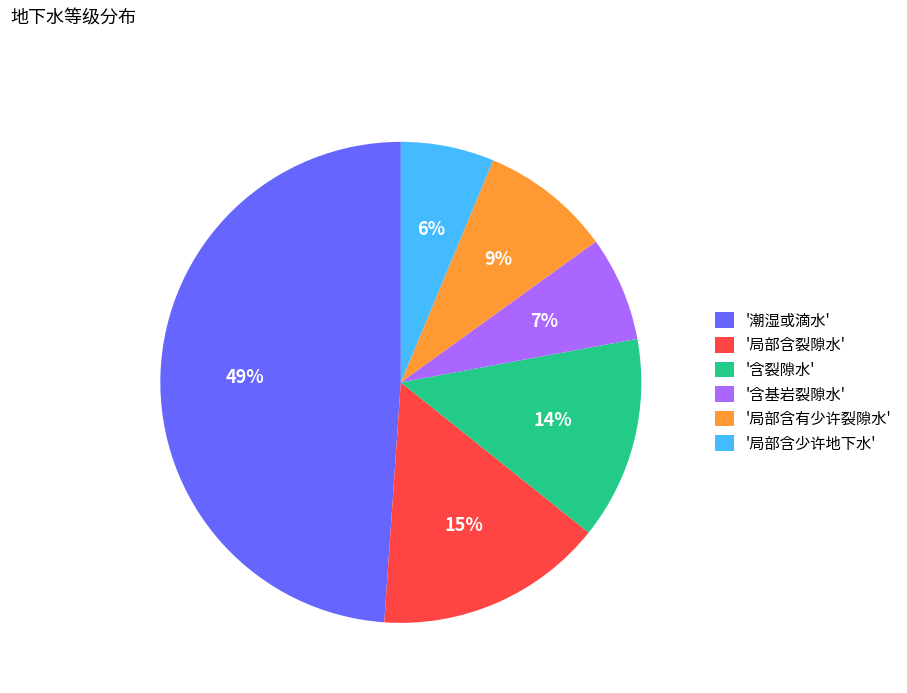

How many slices are in this pie chart?

6